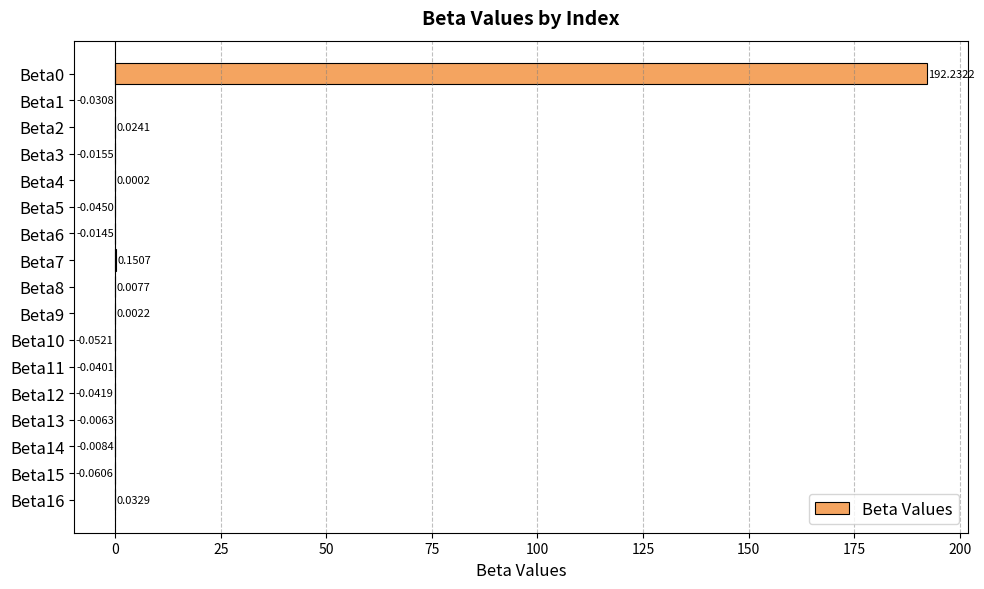

What is the sum of all values?

192.1